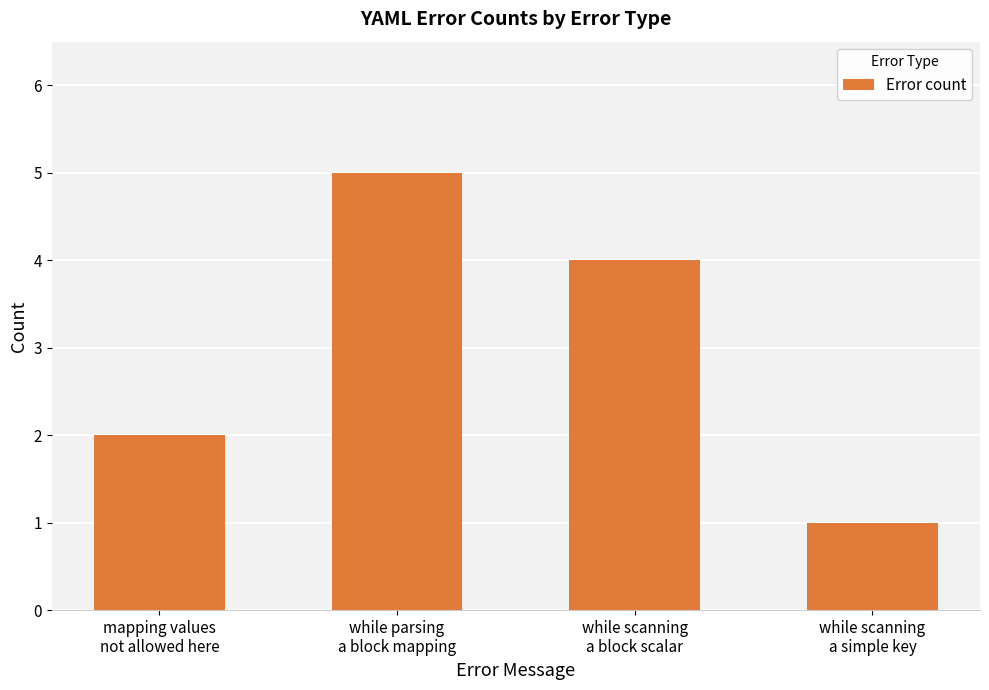

Count the values in the range 2 to 5.

3